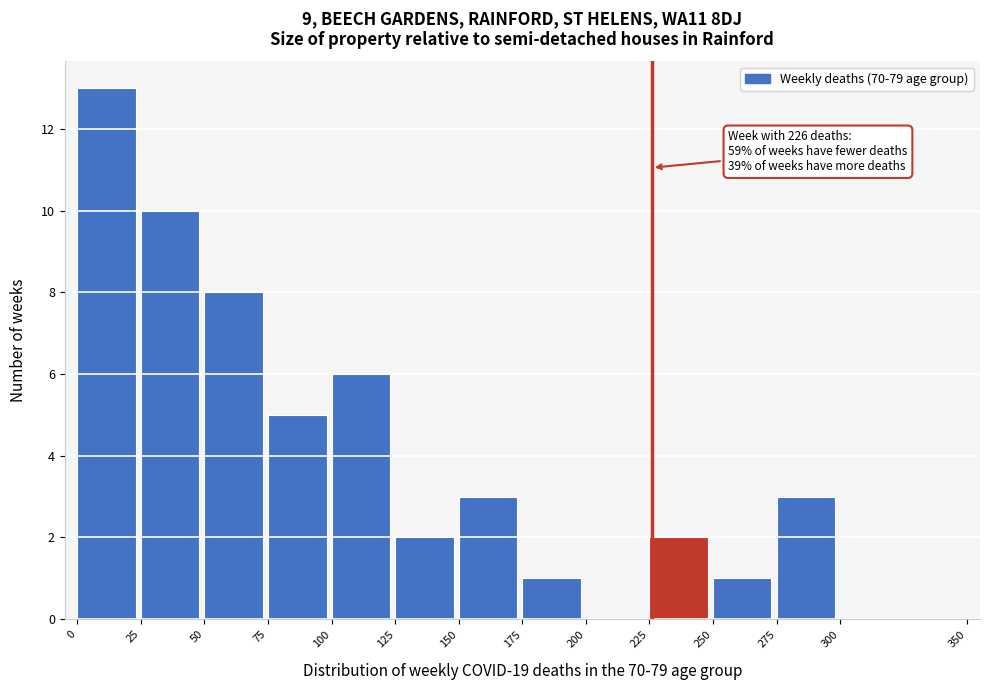

Over which range of the x-axis is the bar tallest?

0 to 25